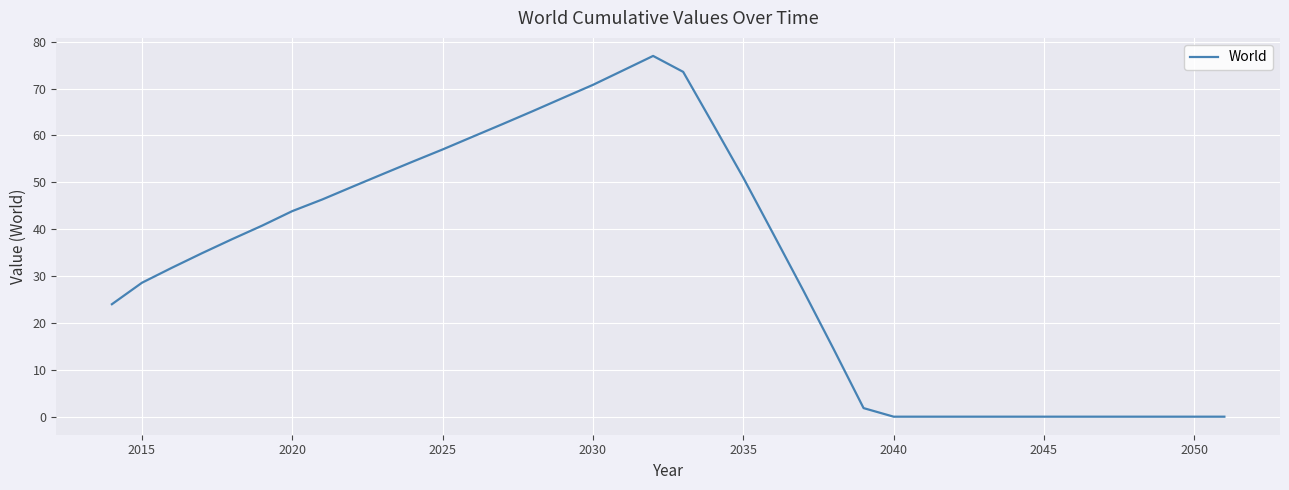

What is the greatest value displayed?

77.0